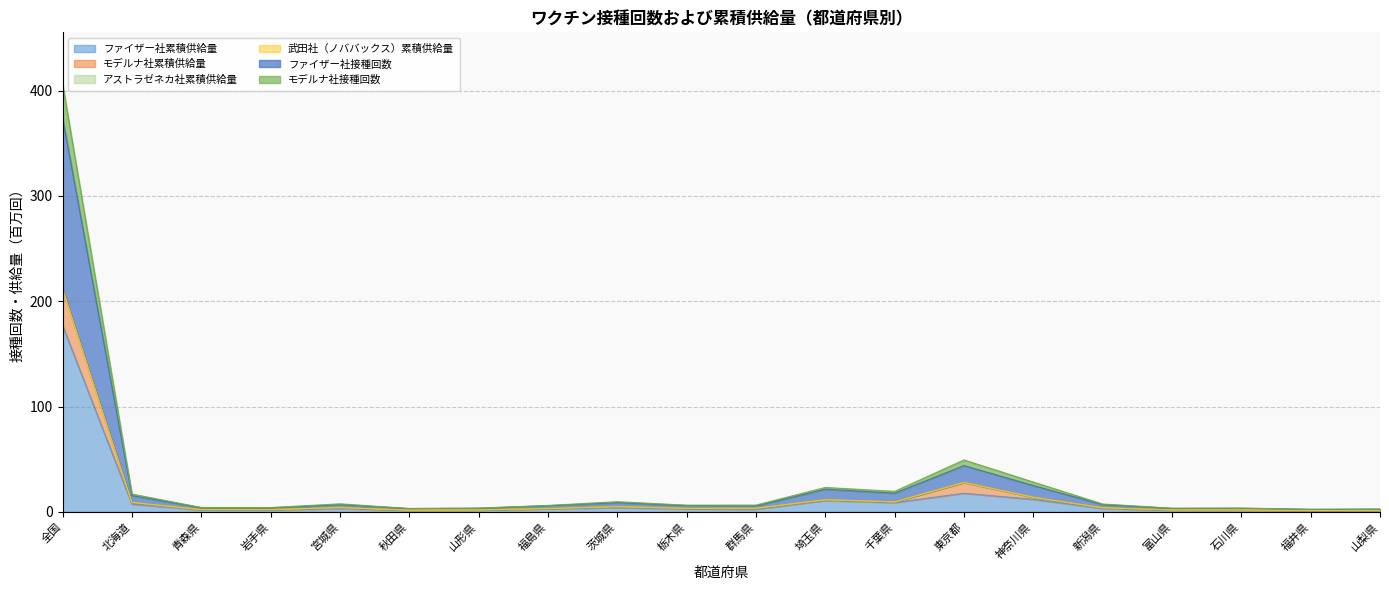

What is the label of the 18th point from the left?

石川県